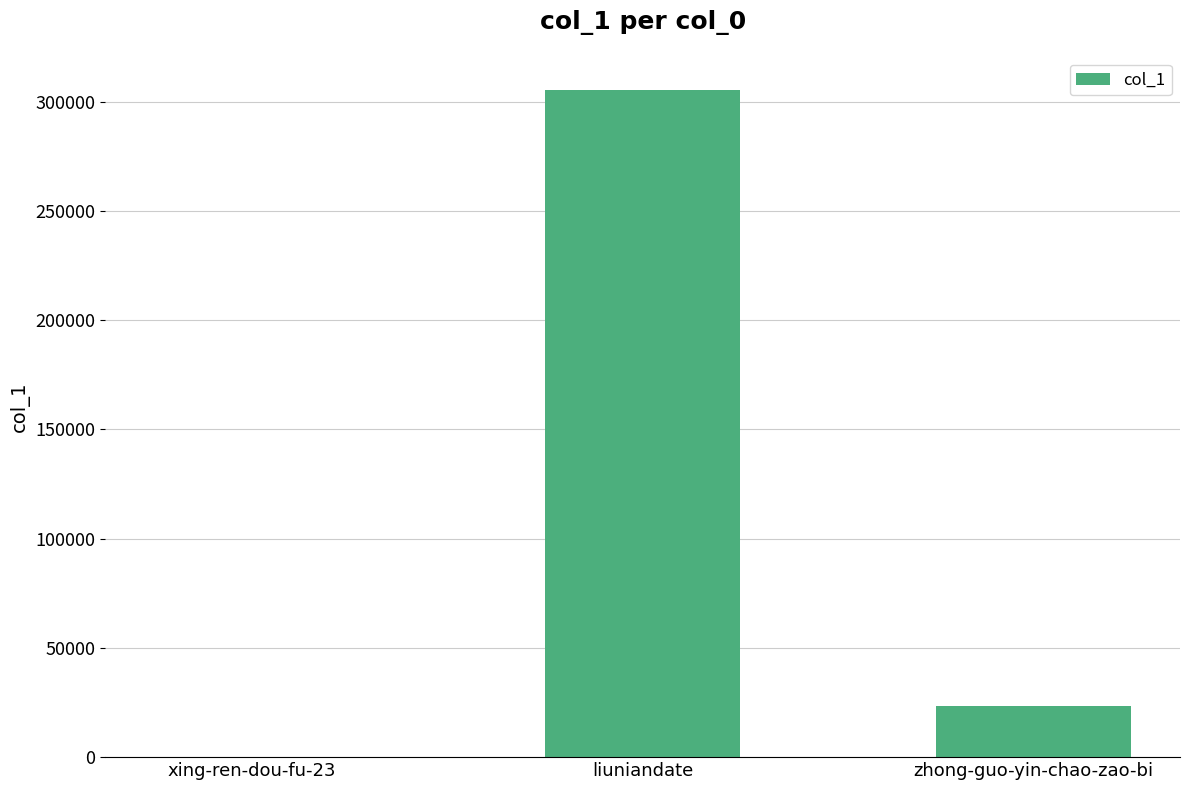

How many data points does each series have?

3